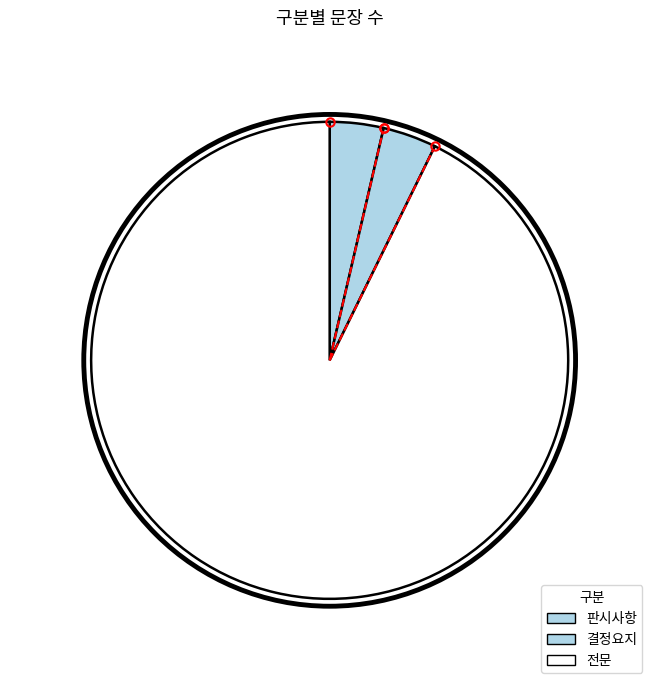

How many segments does this pie chart have?

3